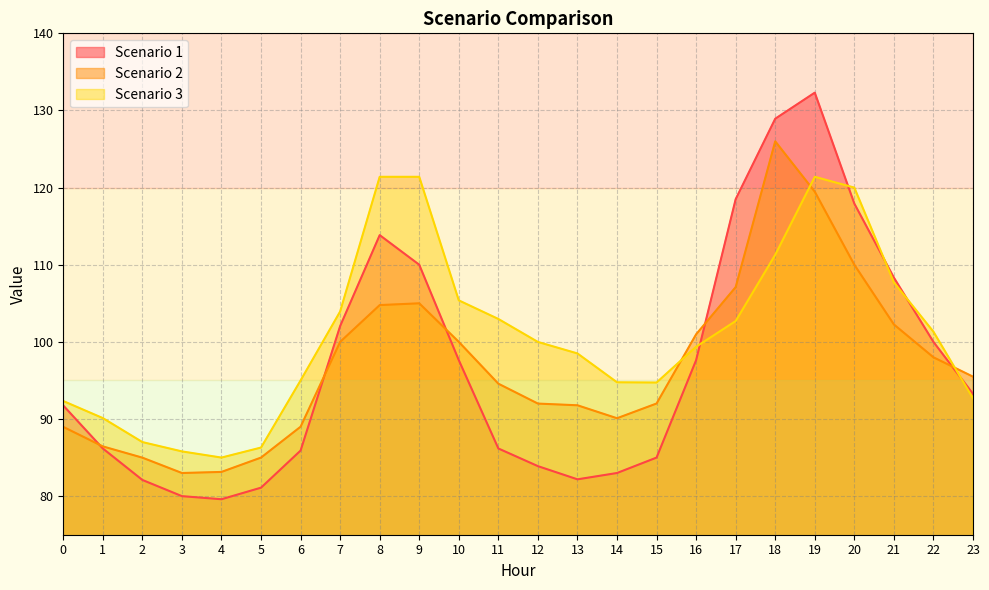

How many data points does each series have?

24